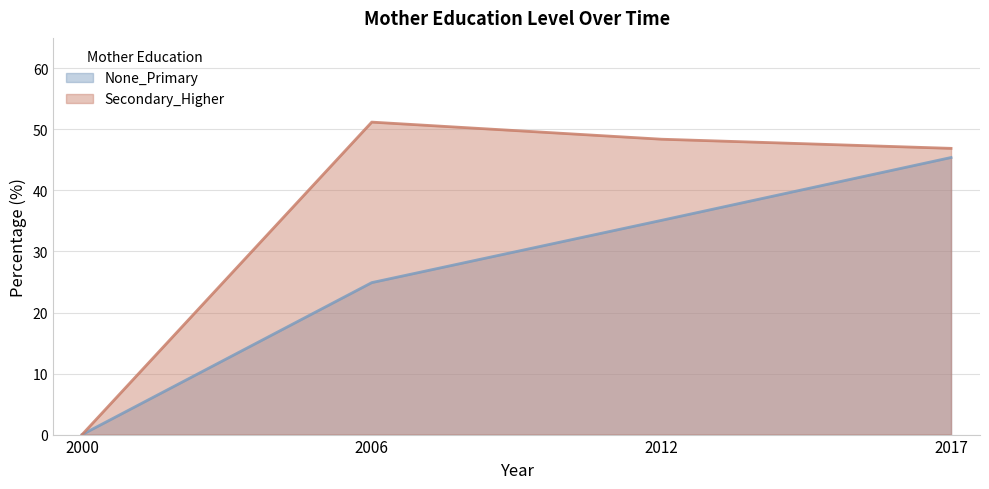

True or false: Secondary_Higher has a value of 67.4 at 2017.

False